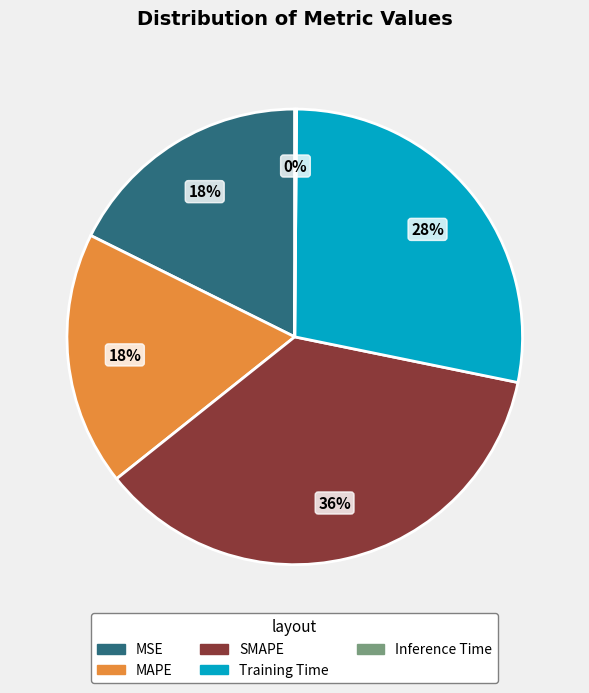

Approximately how many times larger is the value at Training Time compared to SMAPE?

0.8